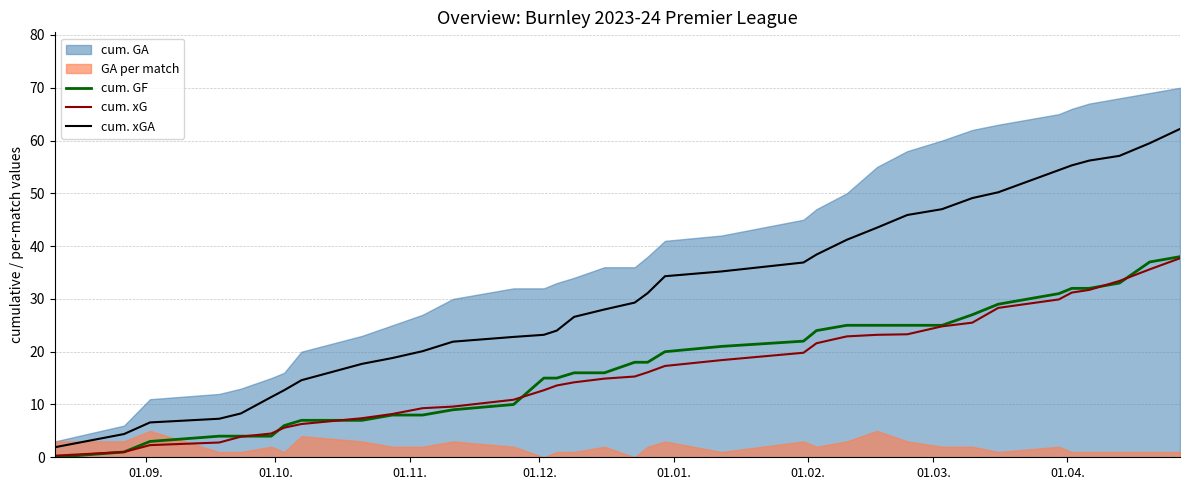

What is the maximum value for cum. GF?

38.0